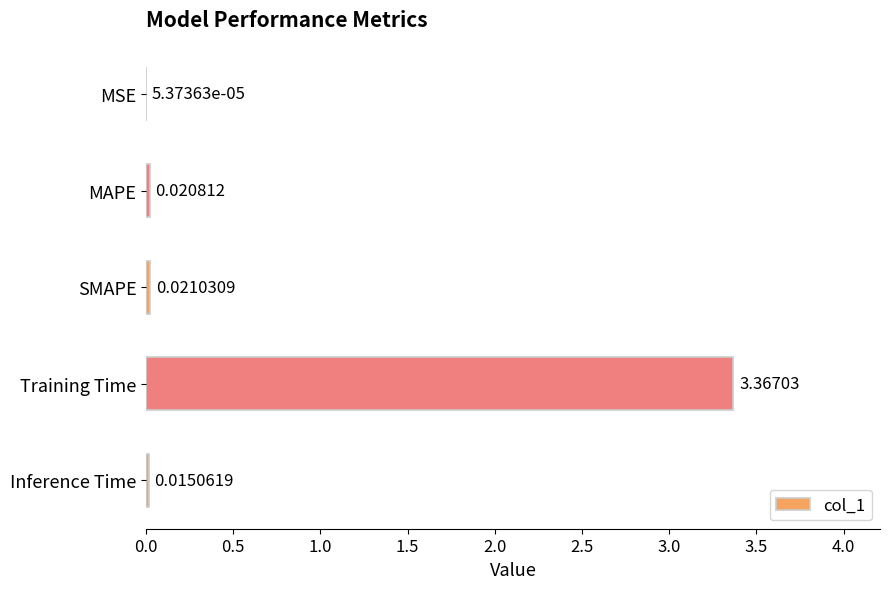

What is the change in value from Training Time to Inference Time?

-3.4